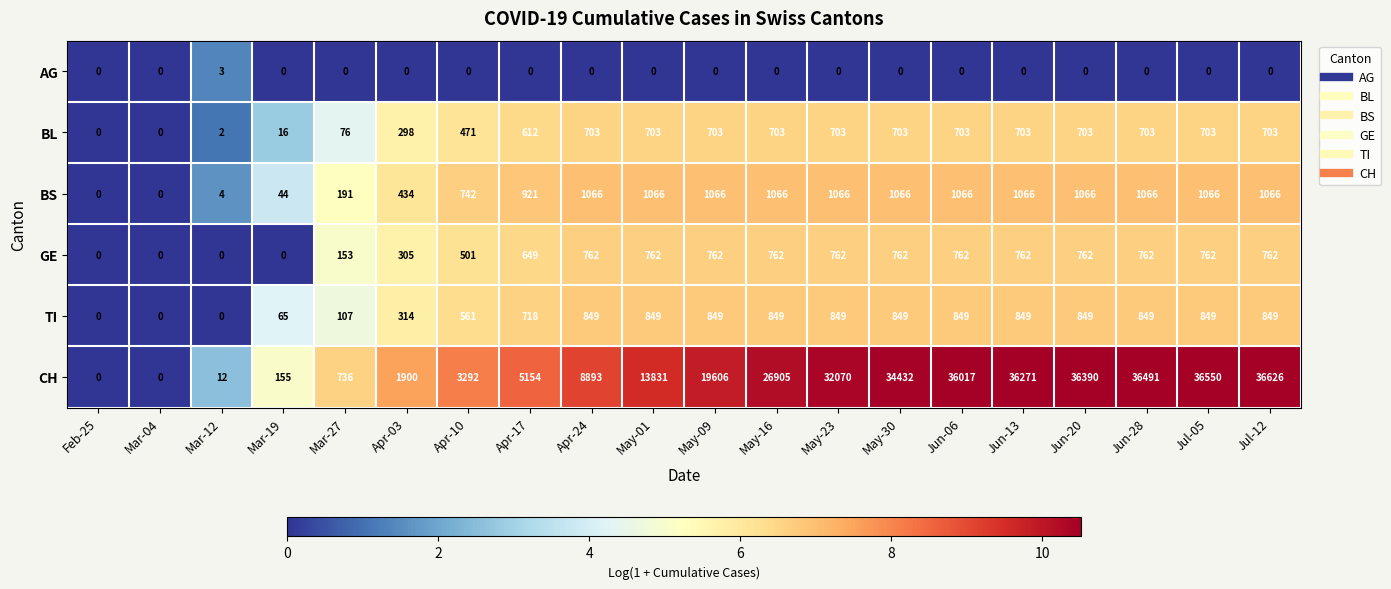

Which category has the highest value across all series?

Jul-12